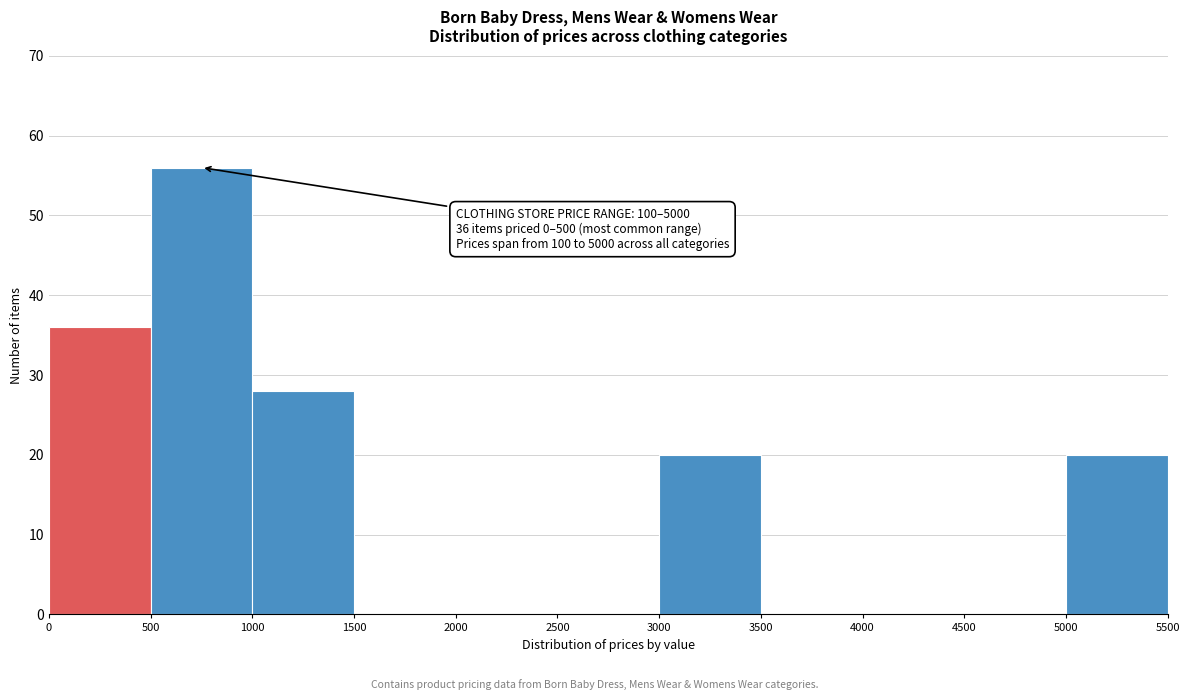

Over which range of the x-axis is the bar tallest?

500 to 1000